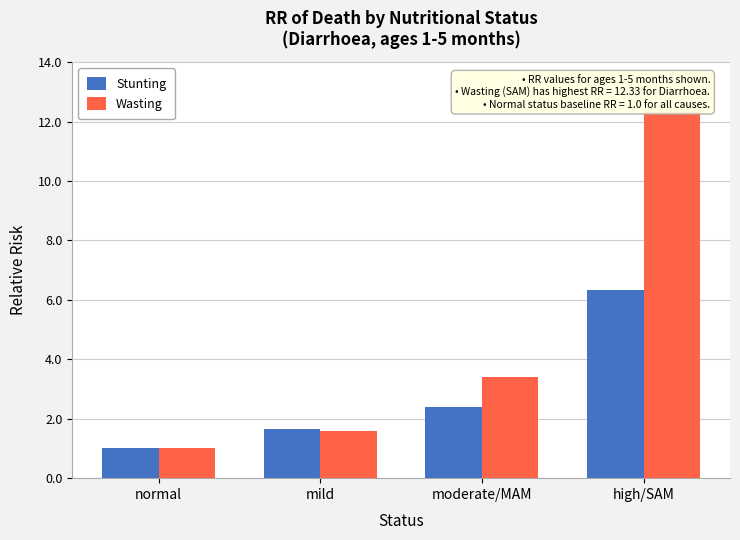

What is the greatest value displayed?

12.3